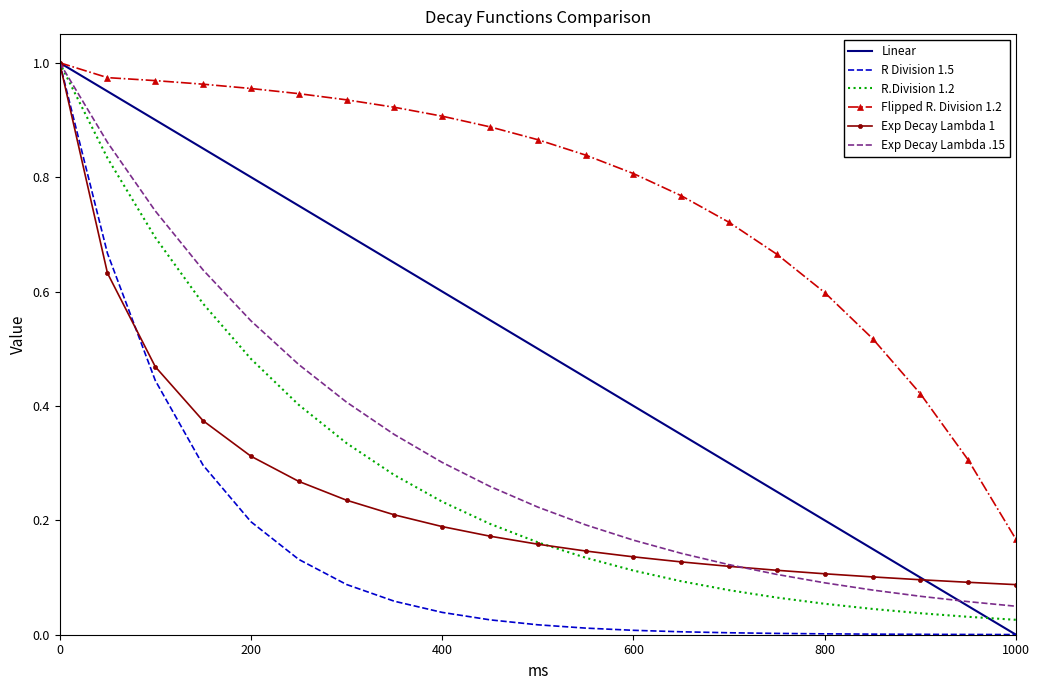

Which series has the largest total across all categories?

Flipped R. Division 1.2